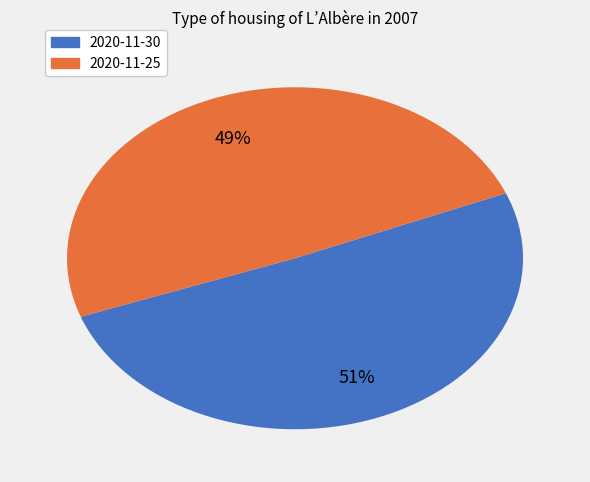

To the nearest percent, what is the combined percentage of 2020-11-30 and 2020-11-25?

100%